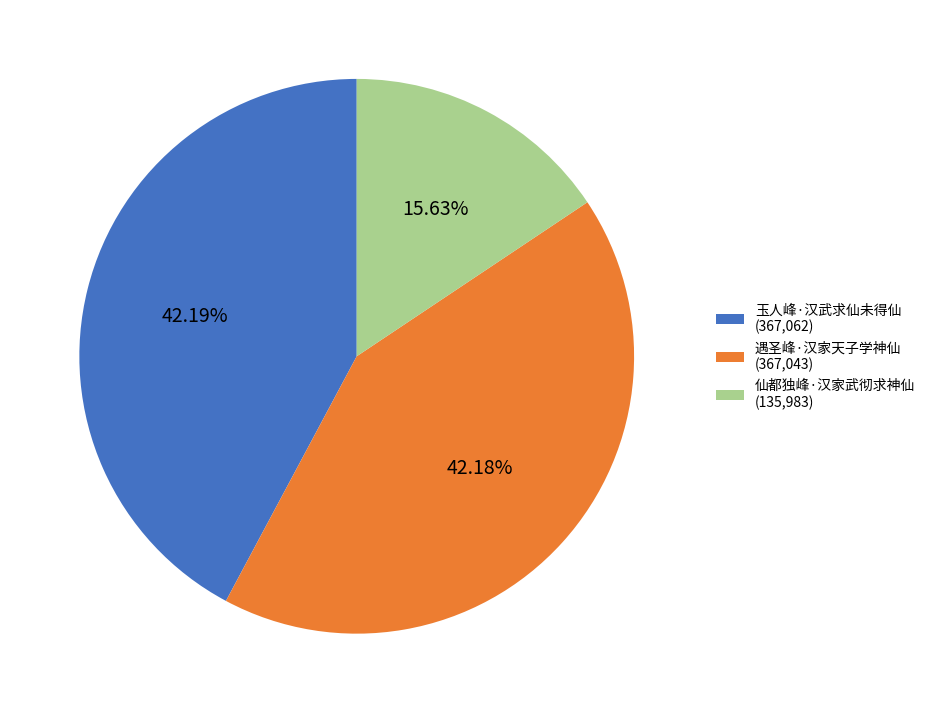

Is there a majority slice in this chart?

No